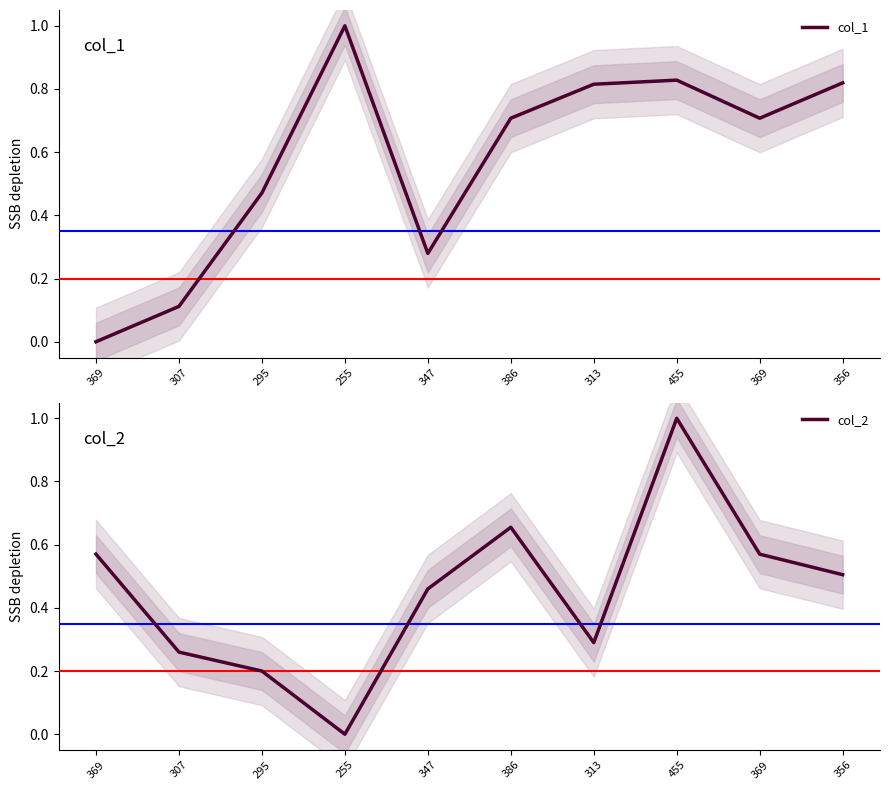

At how many categories does at least one series exceed 0?

10